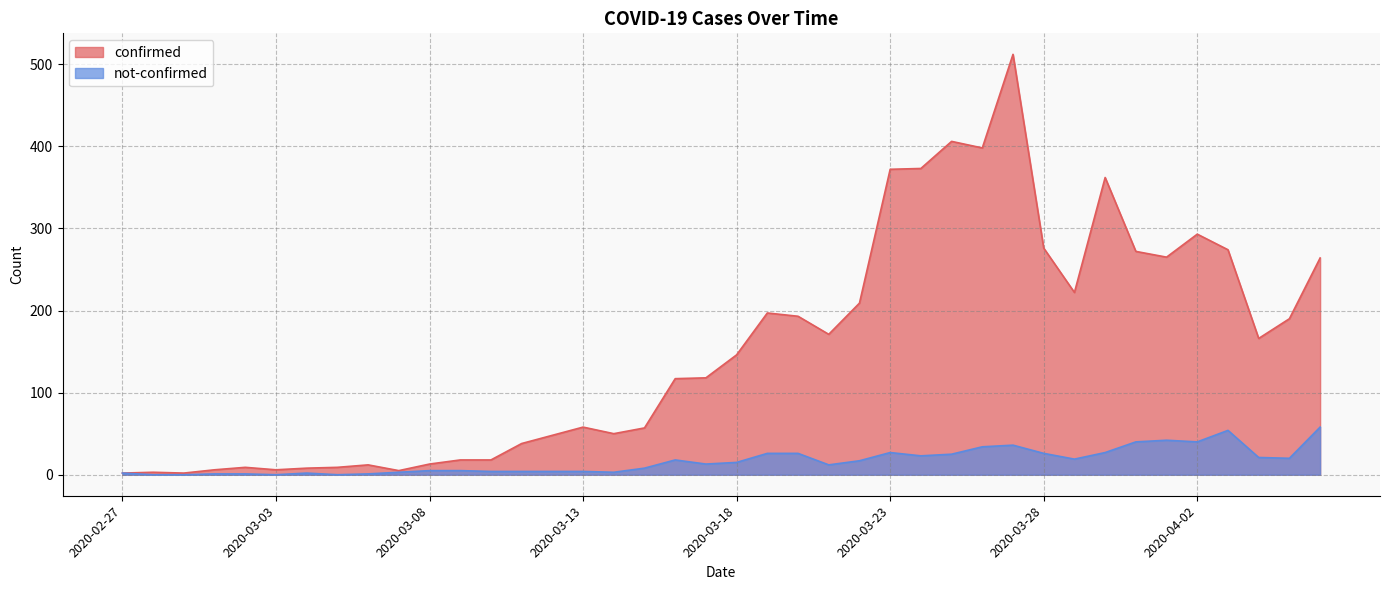

Where does the not-confirmed series first go above 15?

2020-03-16